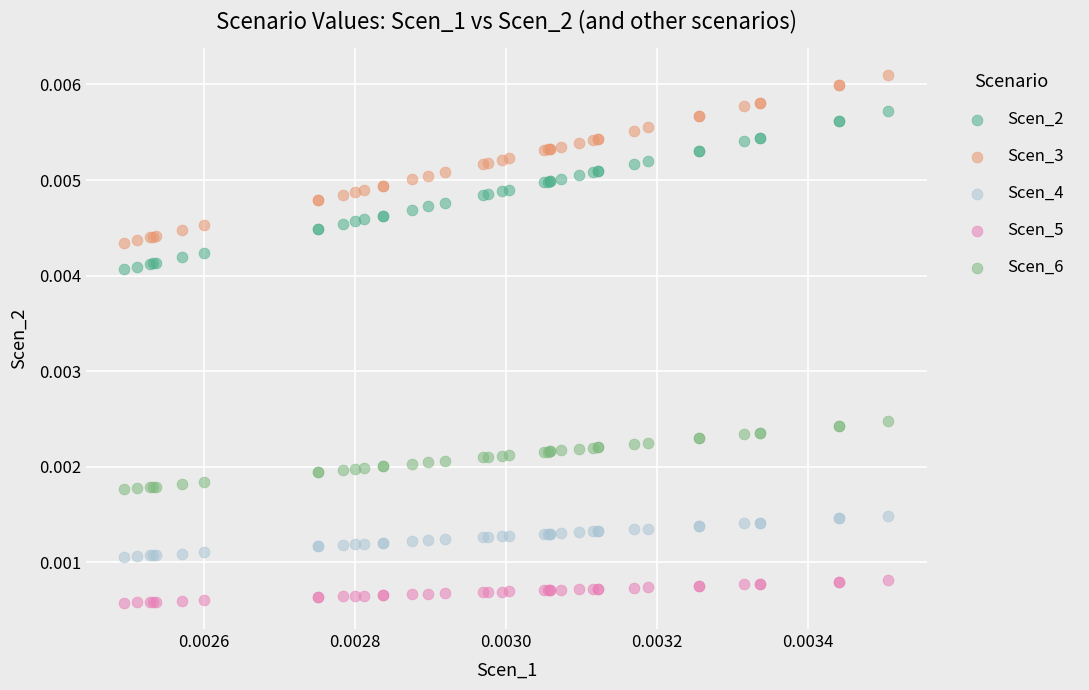

Which series has the widest spread of Y values?

Scen_3